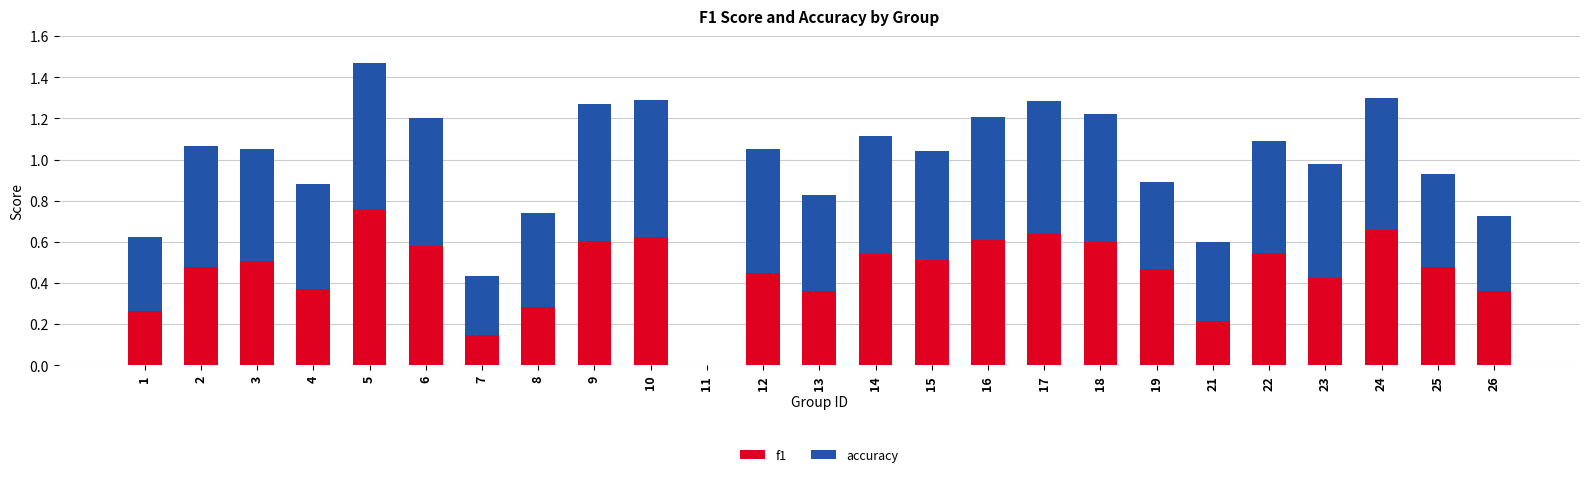

What is the sum of all f1 values?

11.5